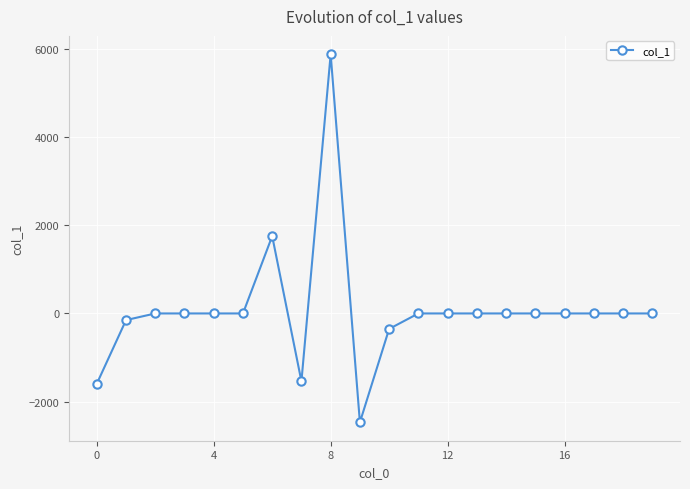

What is the greatest value displayed?

5885.0